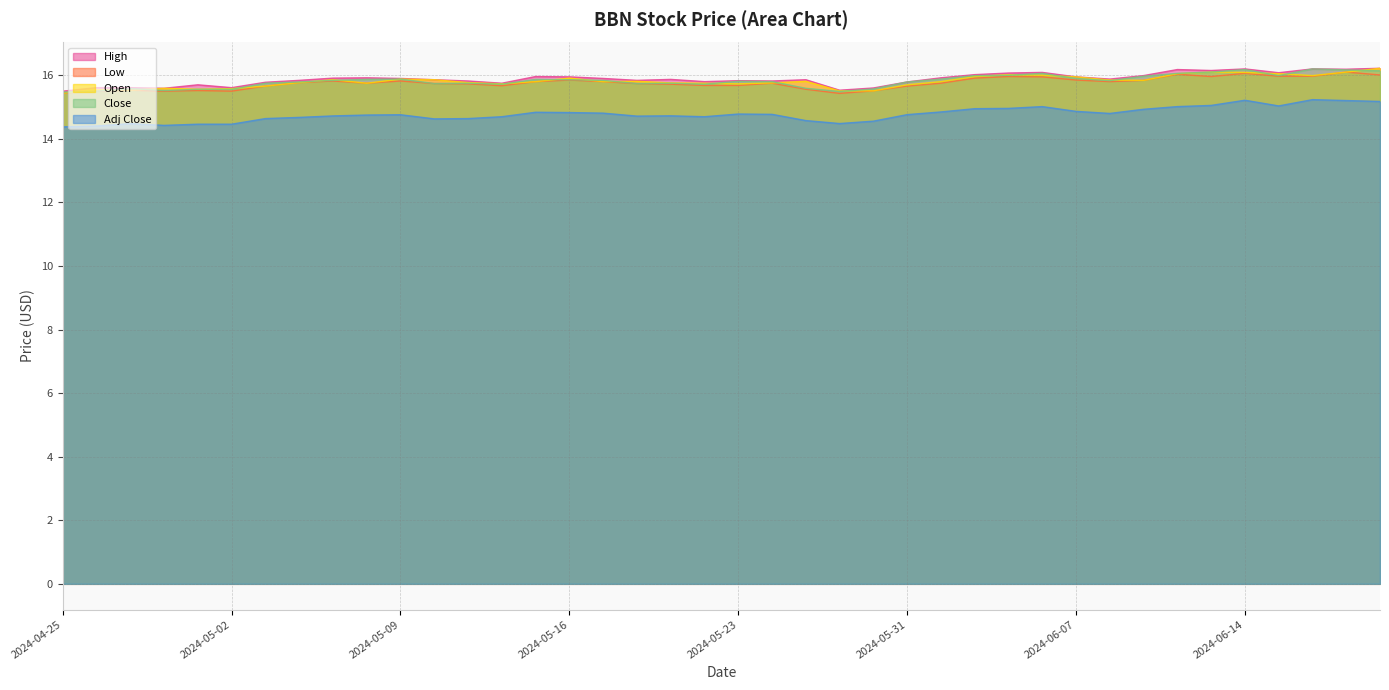

How many lines are shown in the chart?

5